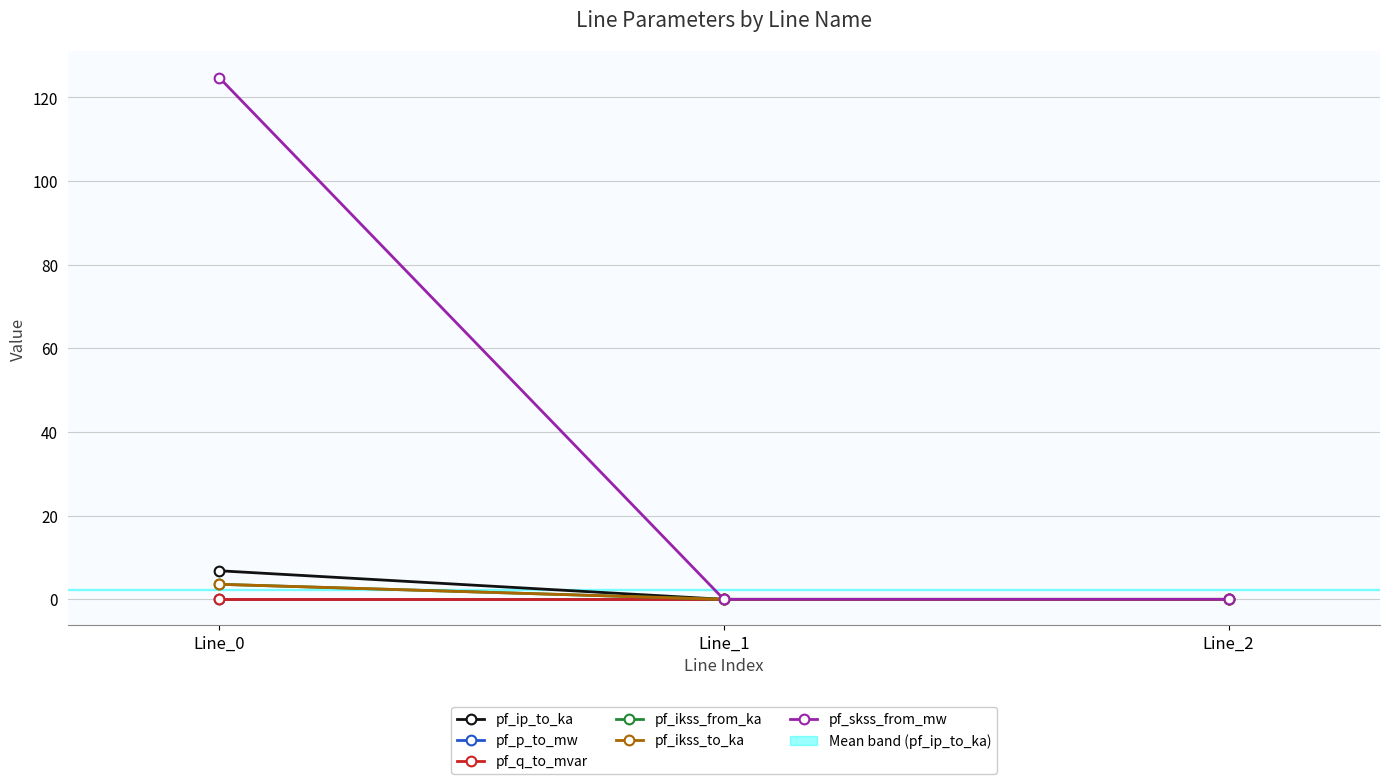

Which series has the widest spread of values?

pf_skss_from_mw